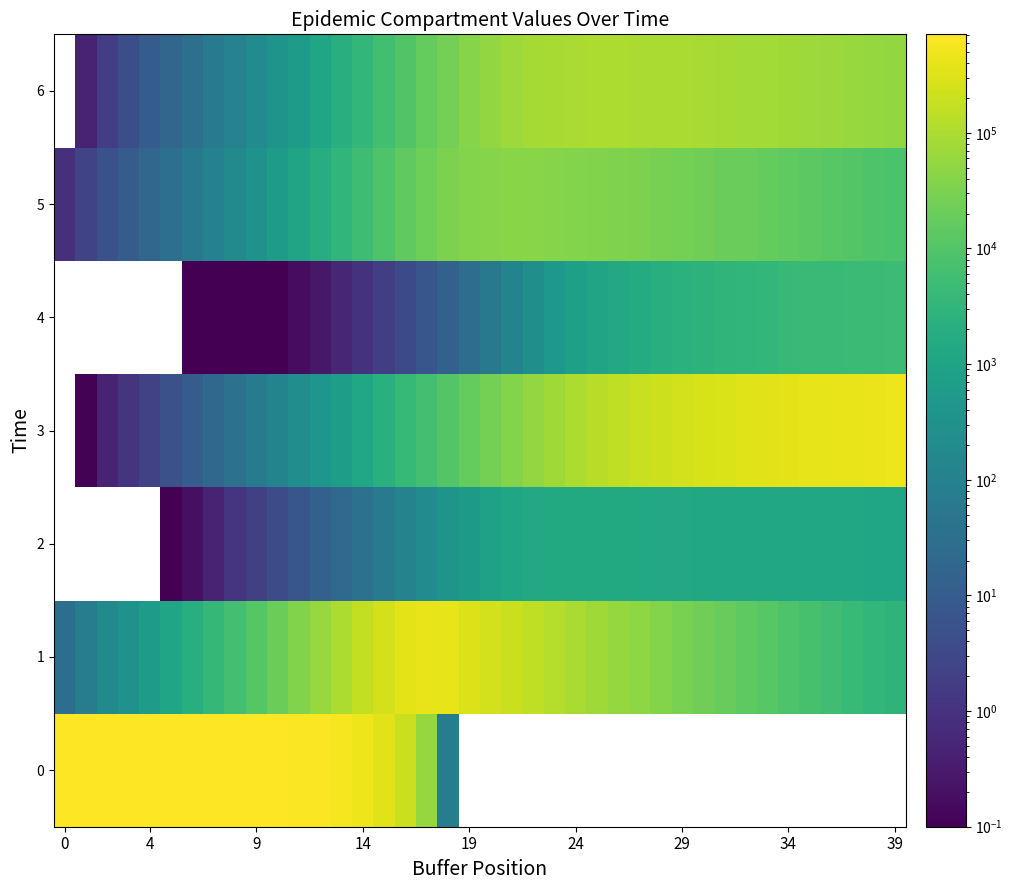

What is the greatest value displayed?

710631.5